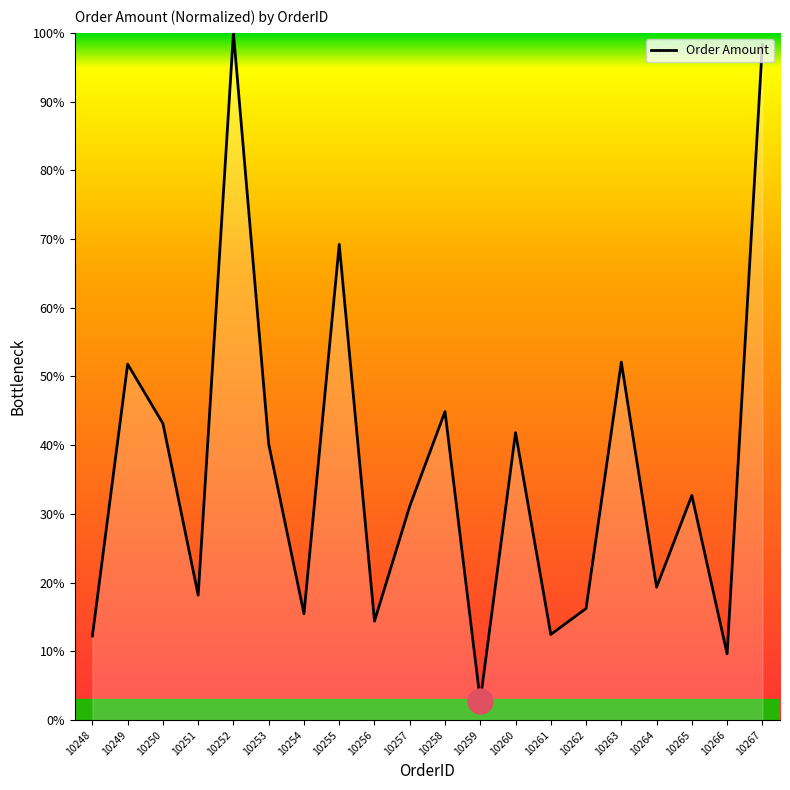

Where is the first local minimum?

10251